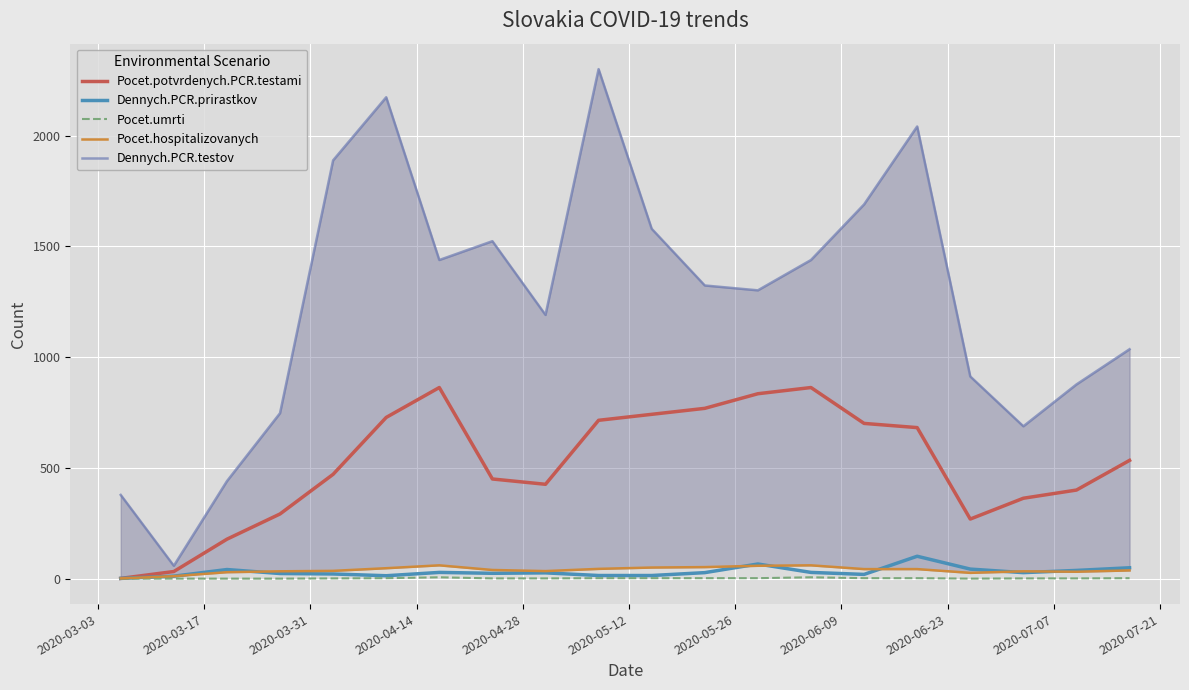

What is the greatest value displayed?

2301